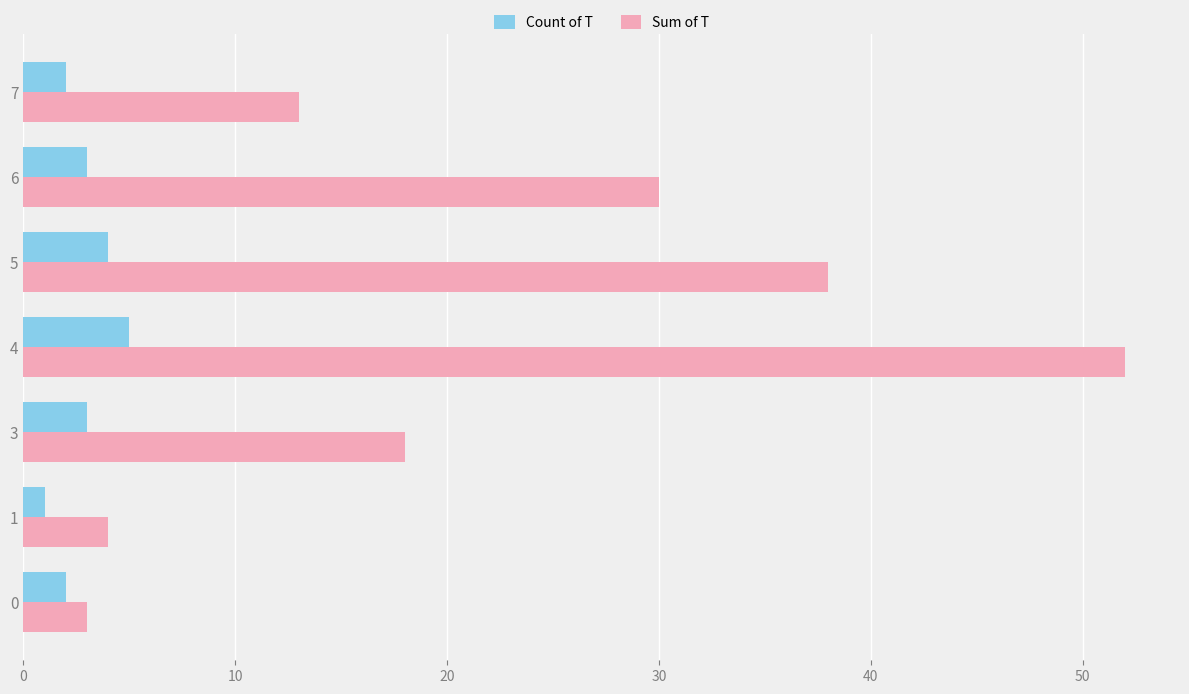

What is the difference between the second highest and second lowest values in the Sum of T series?

34